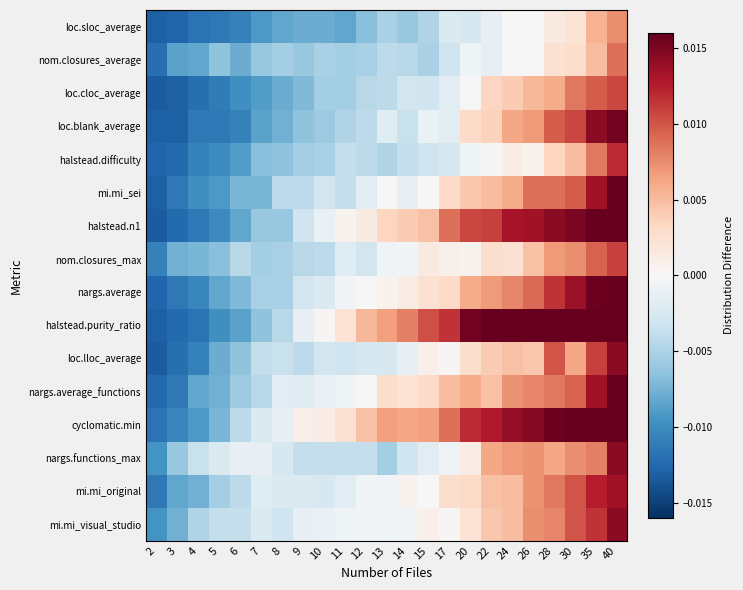

Count the number of data series in this chart.

16